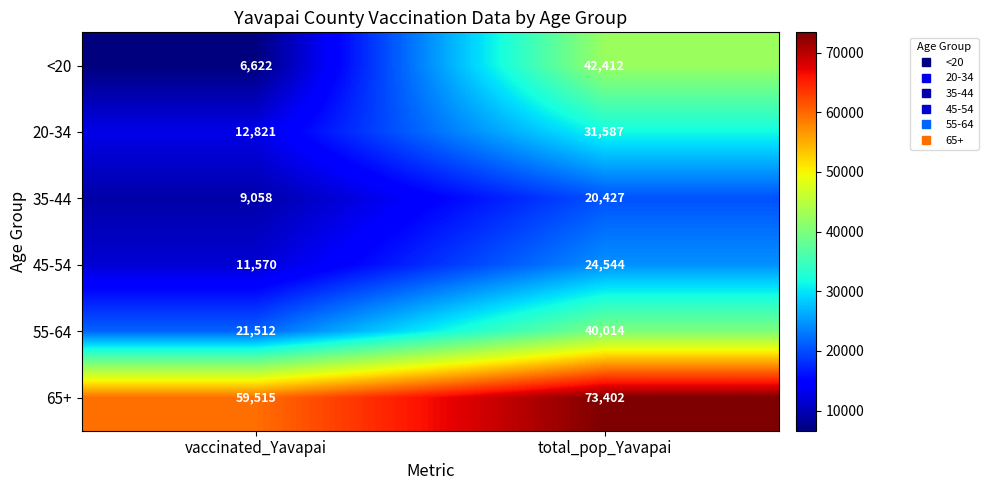

Rank the series by their maximum value, from highest to lowest.

65+, <20, 55-64, 20-34, 45-54, 35-44